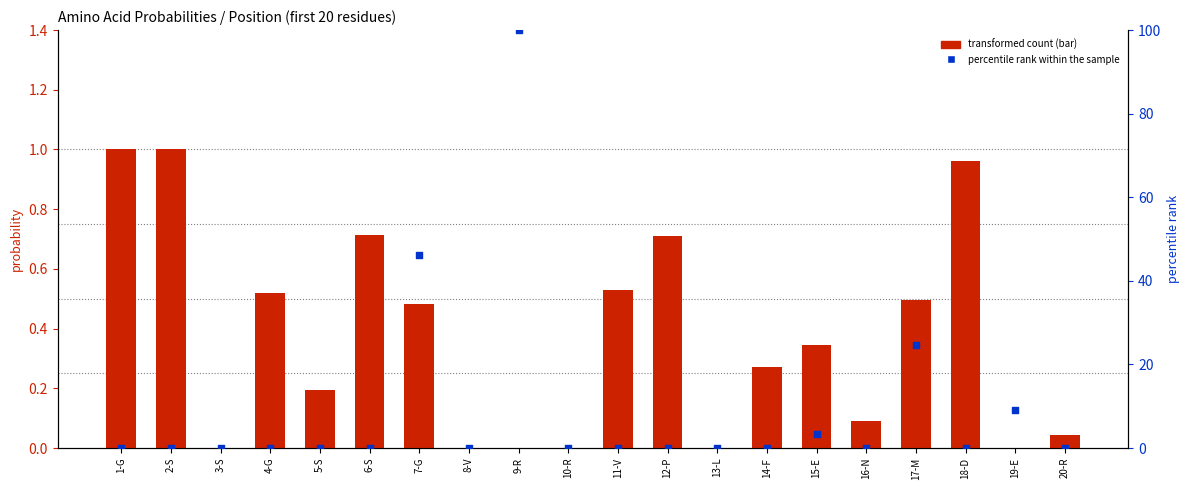

Is the value of percentile rank within the sample at 14-F greater than the value of L at 9-R?

No